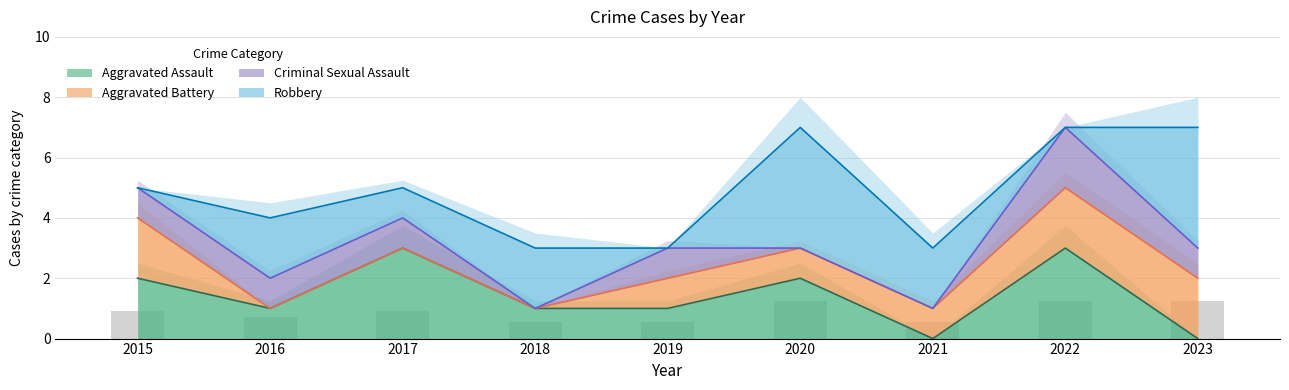

At which label is Aggravated Assault closest to 1?

2016